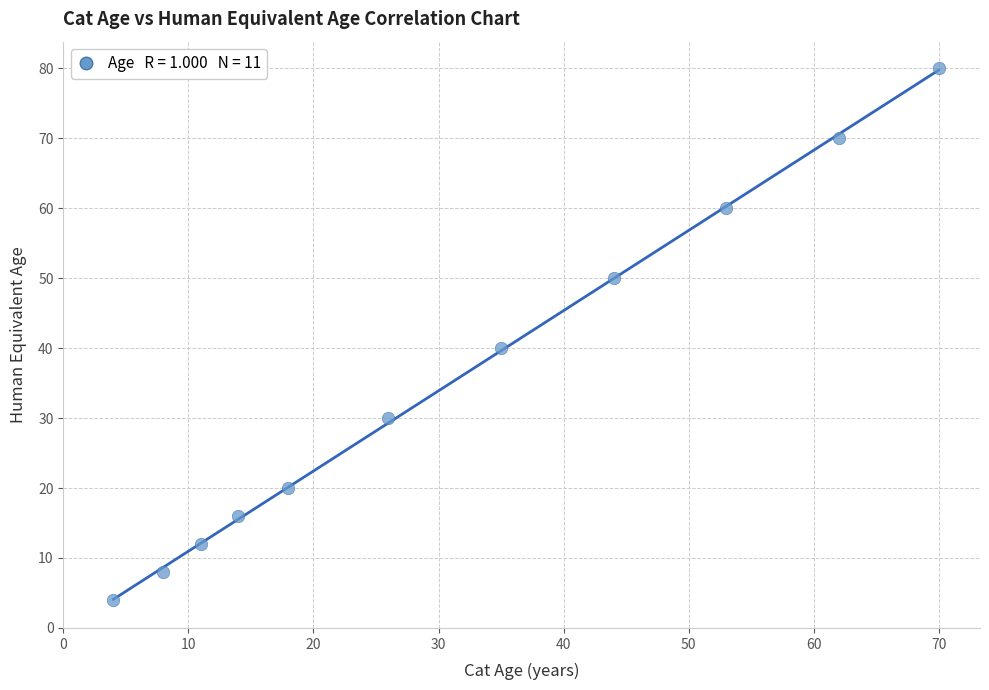

What Y value in the scatter plot is closest to 42?

40